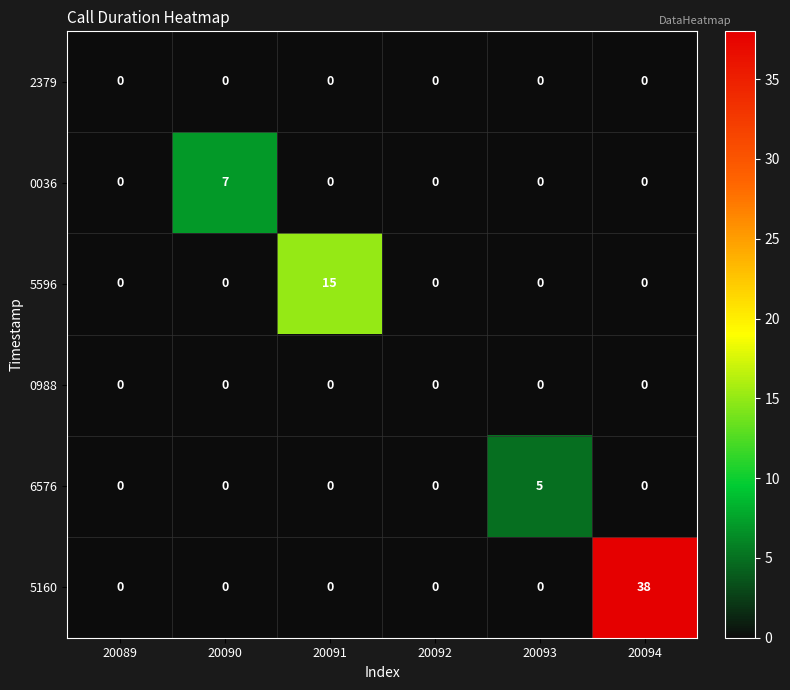

What is the difference between the highest and lowest values at 20090?

7